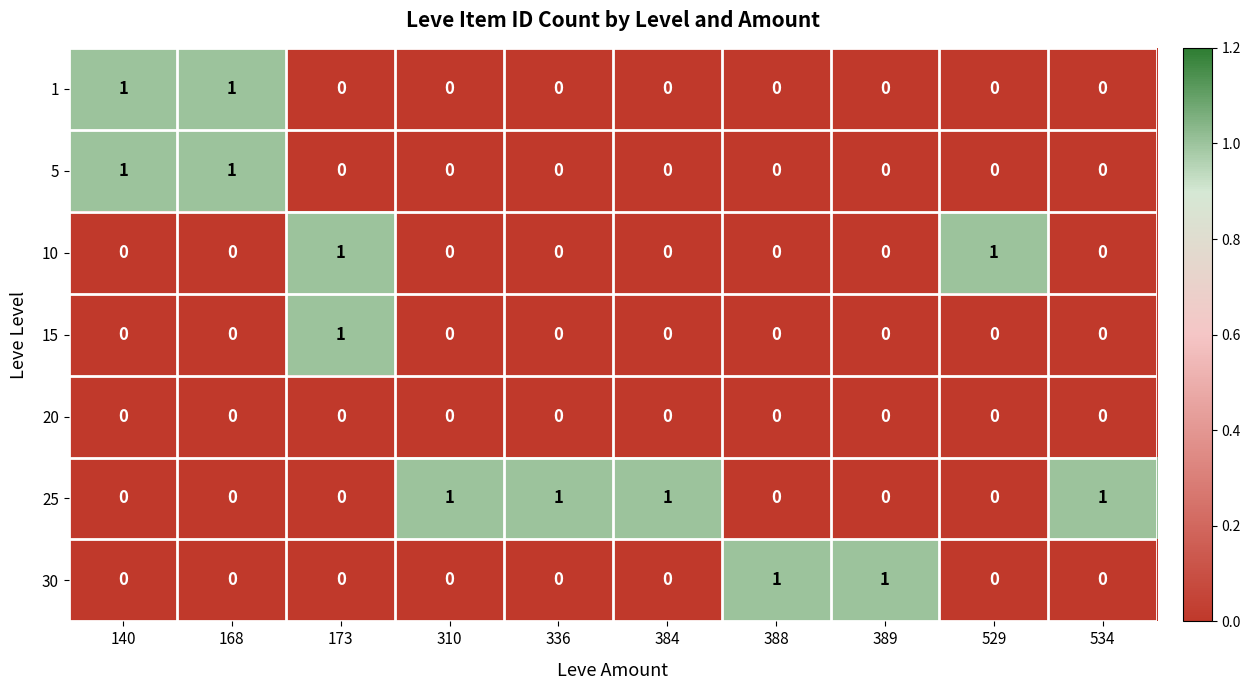

How many 15 values are between 0 and 1?

10